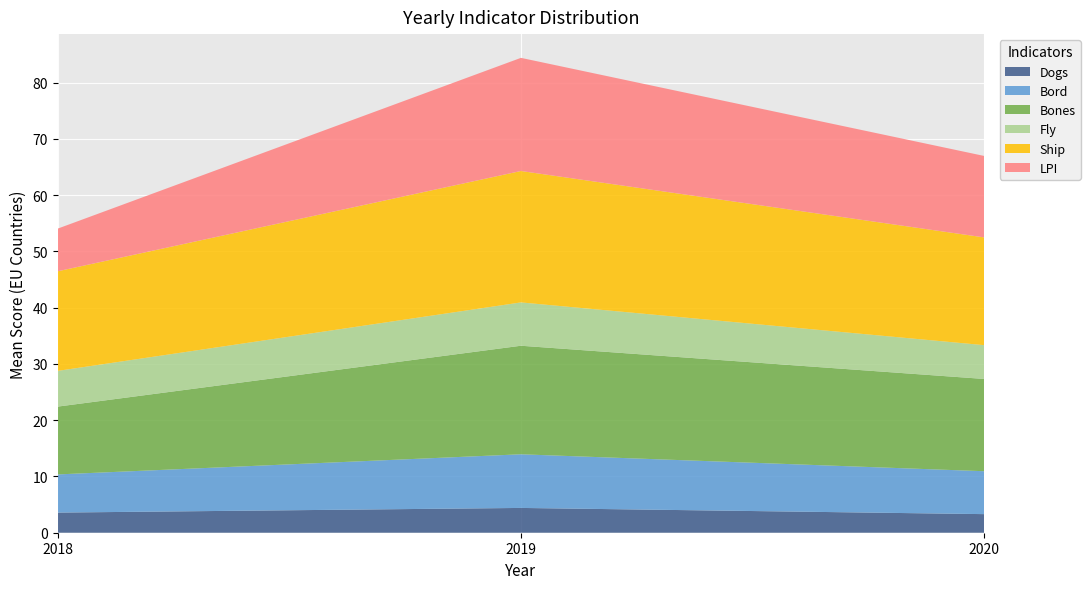

What is the total value across all series at 2019?

84.4